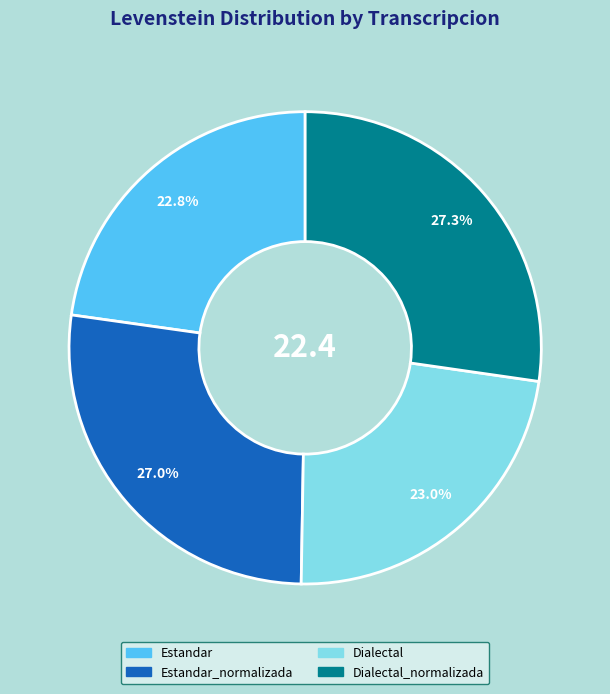

Does any single category account for the majority?

No